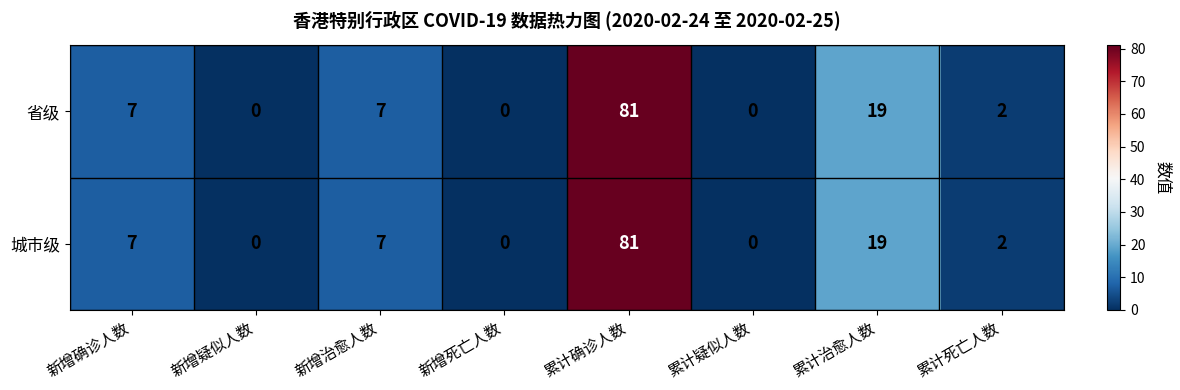

What is the difference between the maximum and minimum values in the 省级 series?

81